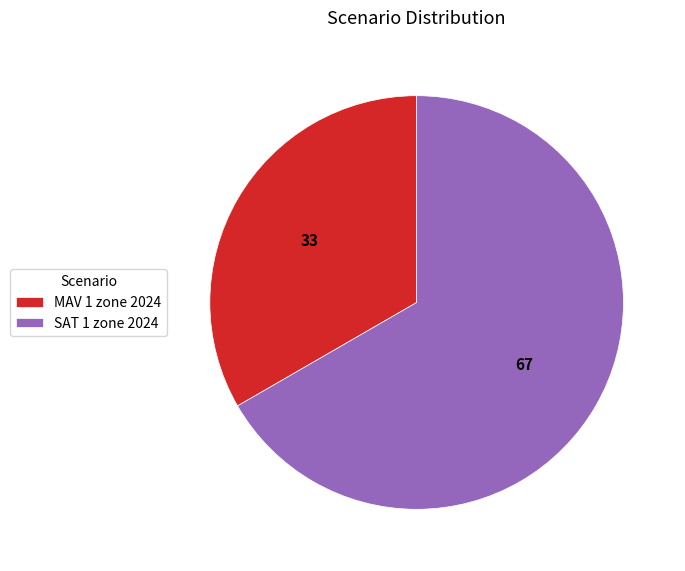

Between SAT 1 zone 2024 and MAV 1 zone 2024, which is larger?

SAT 1 zone 2024